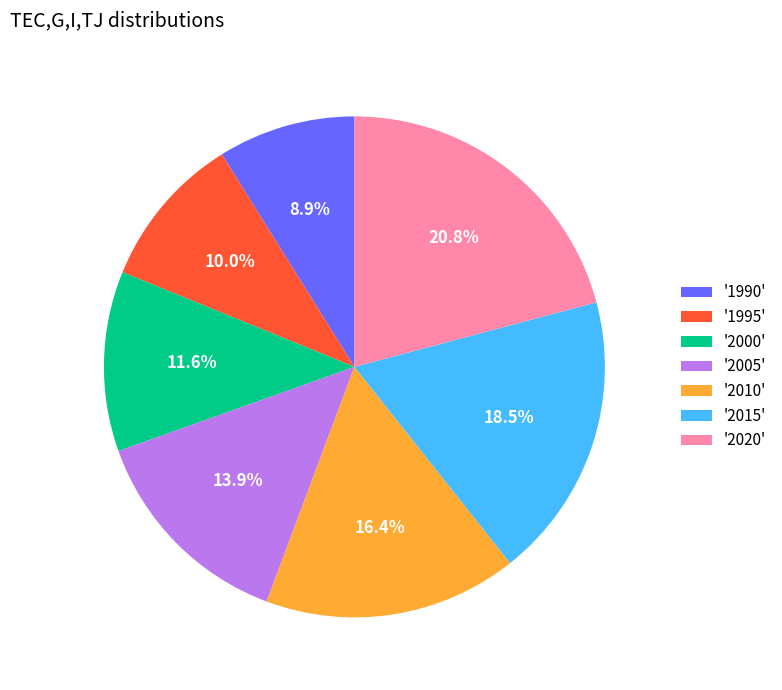

To the nearest percent, what is the difference between the largest and smallest slice percentages?

12%